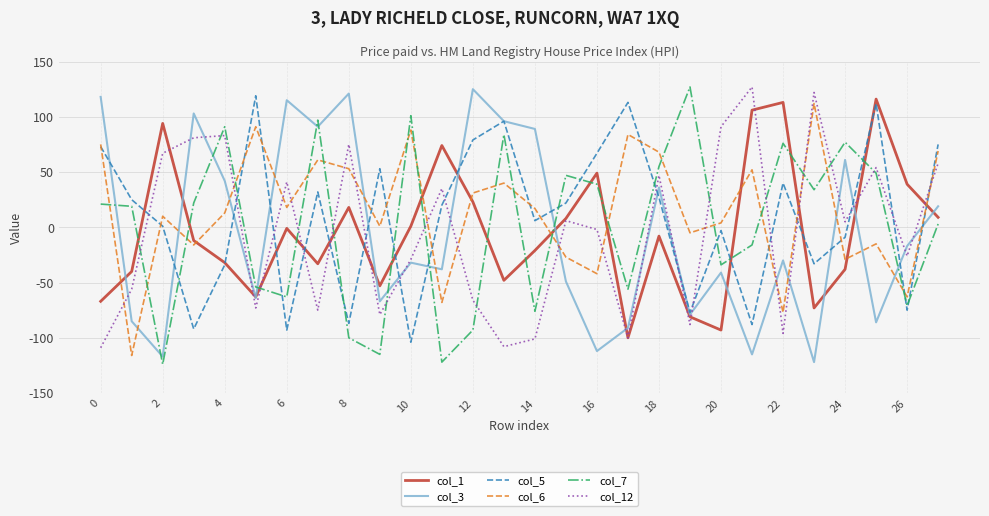

Which series ends up on top after the final intersection of col_6 and col_7?

col_6